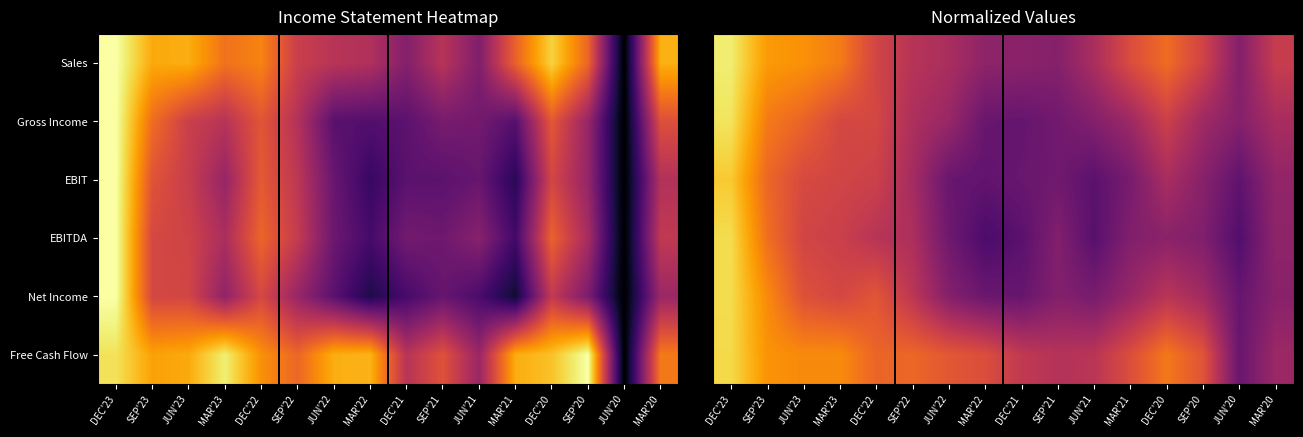

What is the minimum value for Free Cash Flow?

0.3